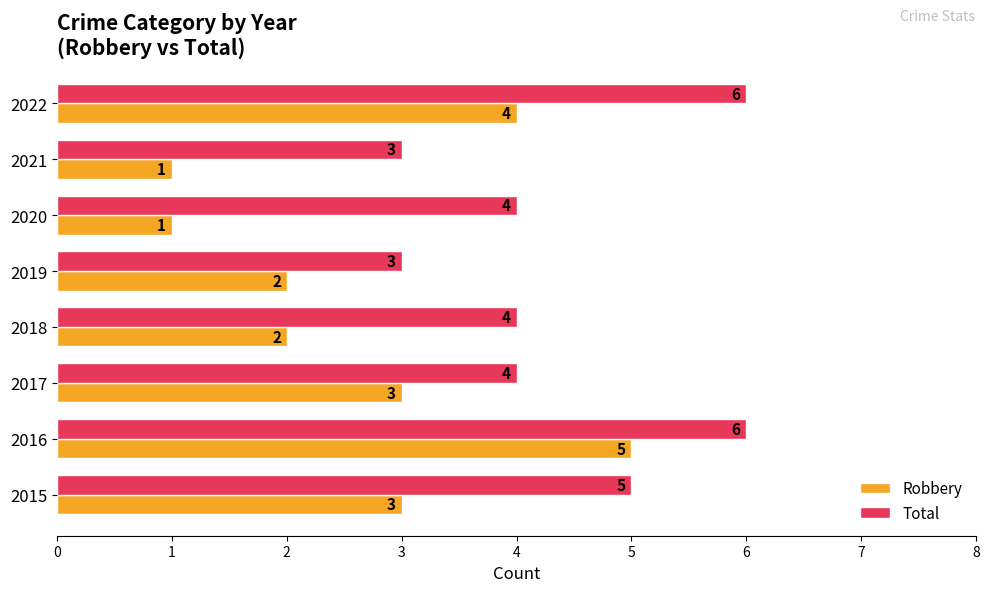

At which category is the sum across all series the highest?

2016